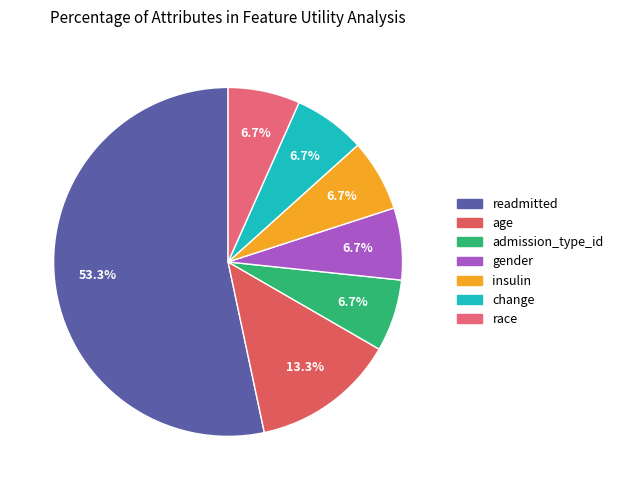

What is the ratio of the value at admission_type_id to the value at change?

1.0